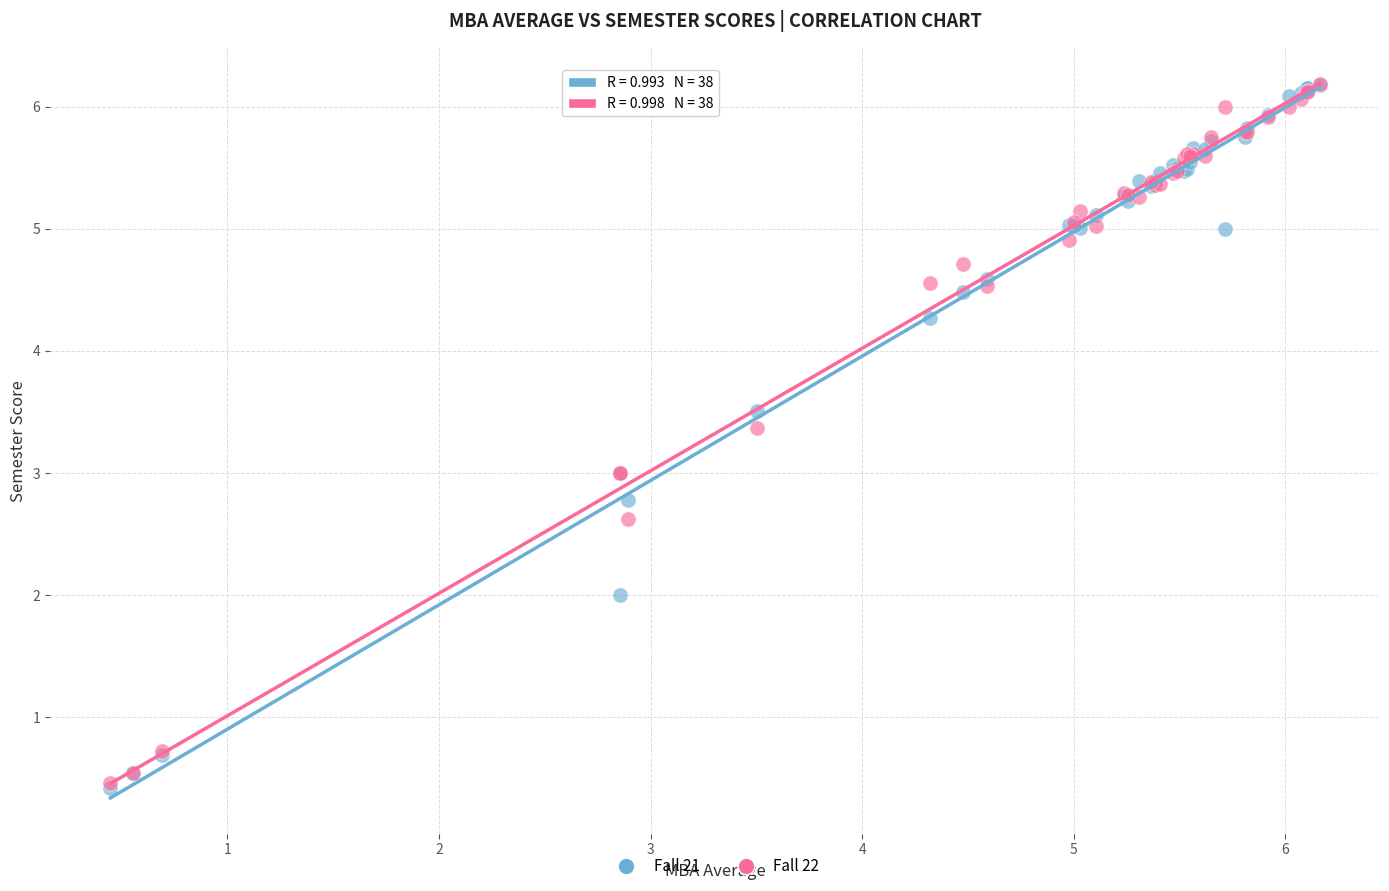

What are all the series names shown in the legend?

Fall 21, Fall 22